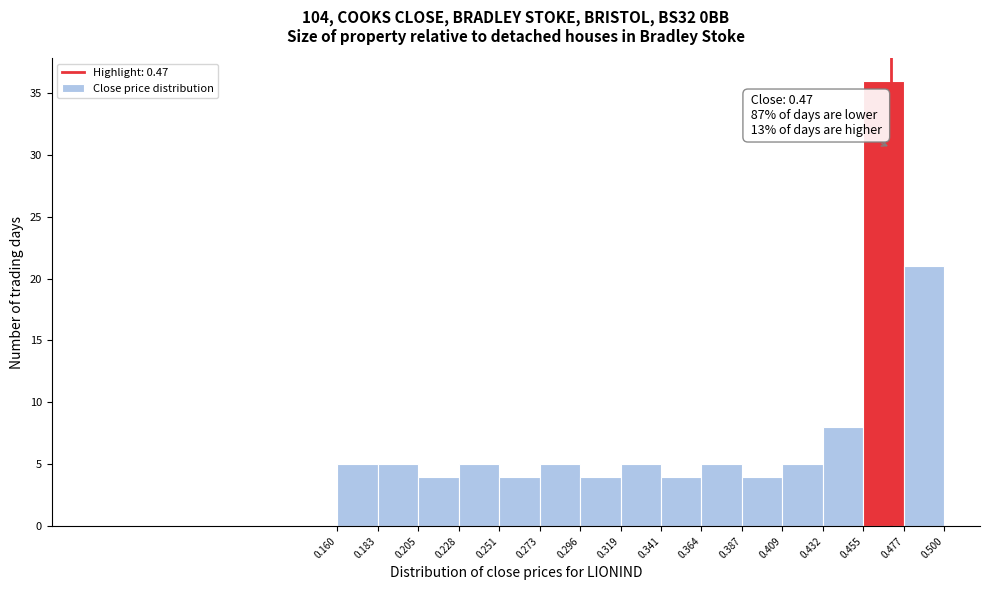

Which range on the x-axis has the tallest bar?

0.455 to 0.477